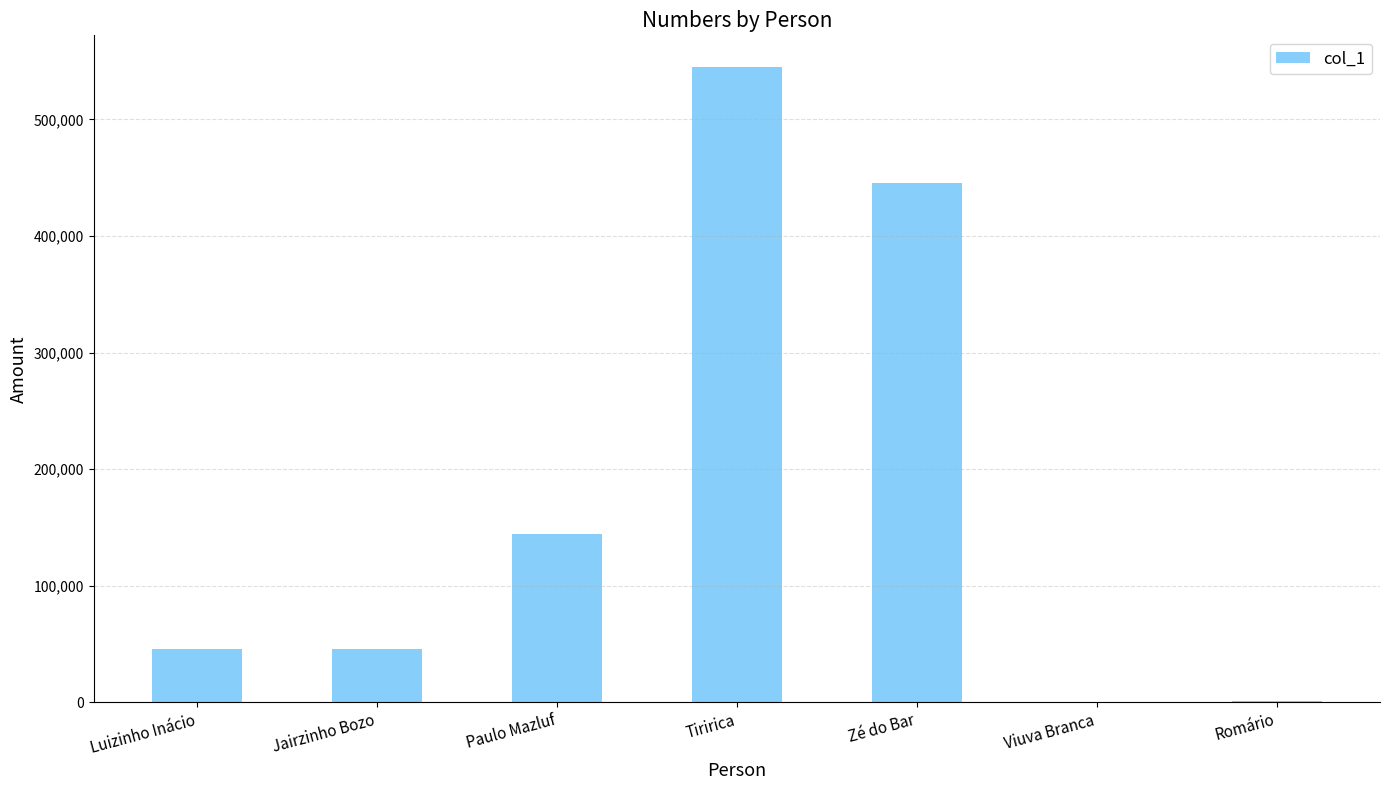

The chart shows a value of 45454 at Jairzinho Bozo. True or false?

True